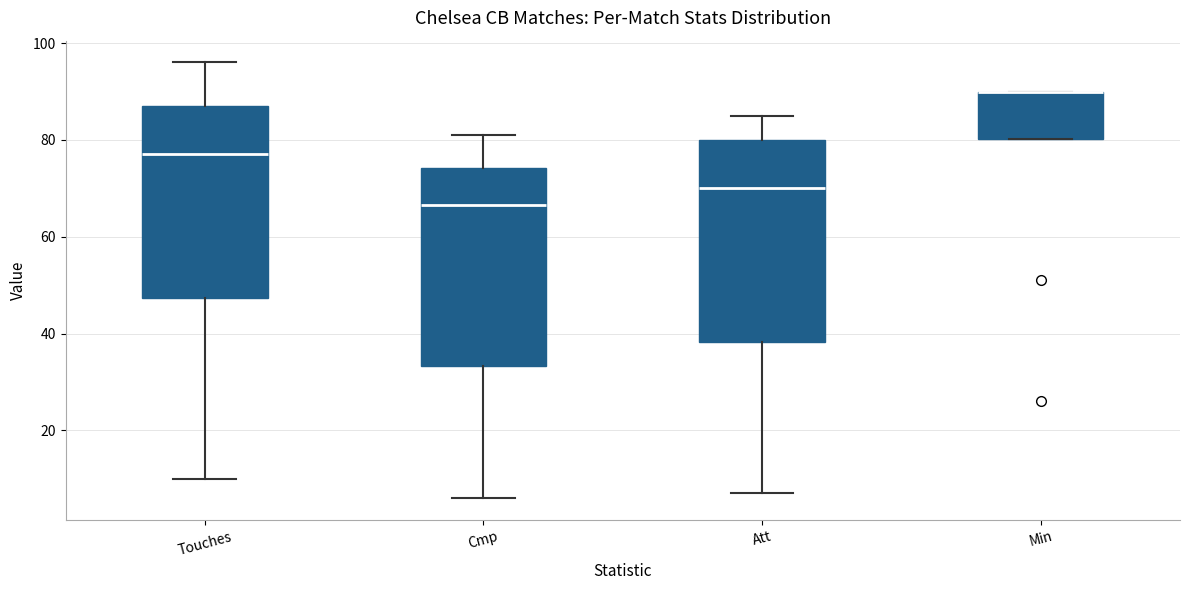

Where is the lower edge of the box for Min on the y-axis? The values are not printed on the chart, so give them approximately, as read against the axis.

80